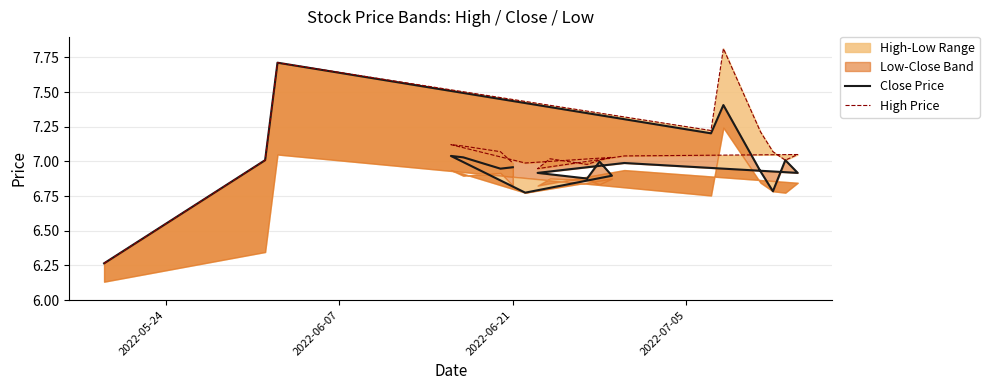

What is the maximum value shown in the chart?

7.8